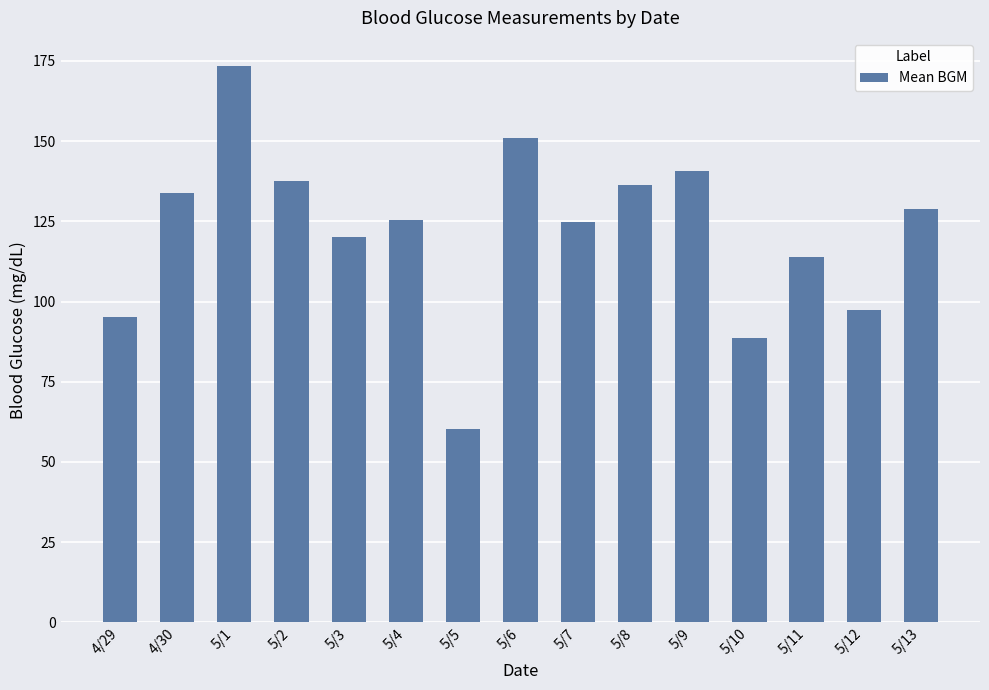

Approximately how many times larger is the value at 5/3 compared to 4/30?

0.9